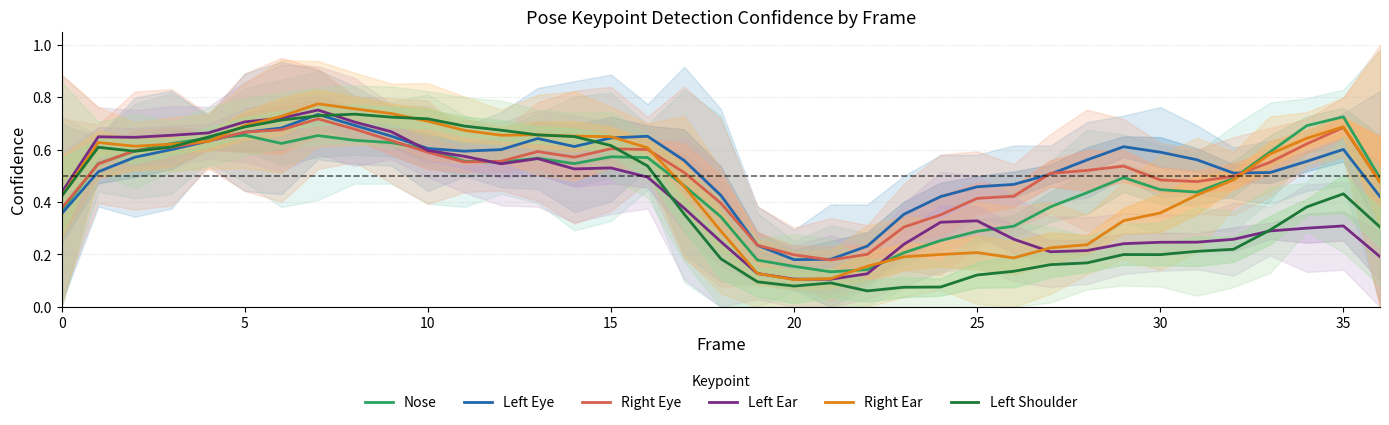

Is it true that Left Eye equals 0.2 at 35?

False